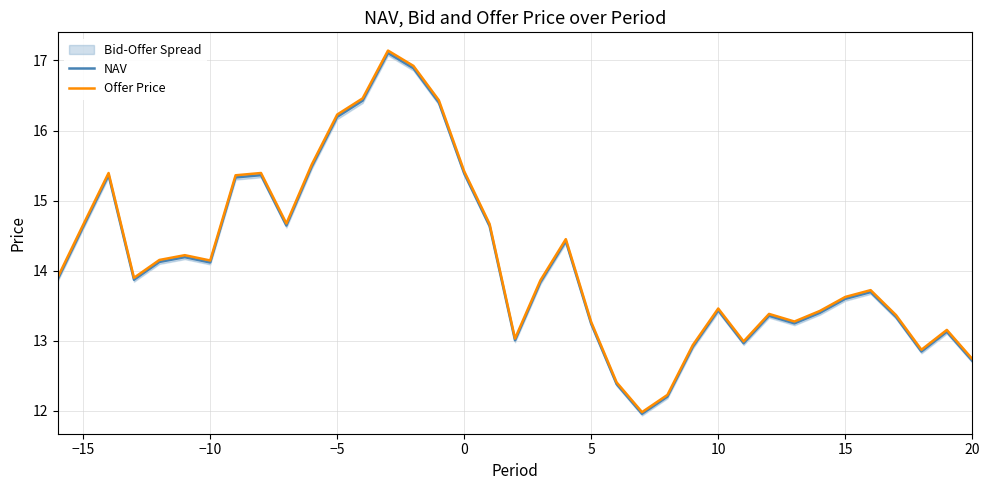

True or false: NAV has a value of 13.4 at 10.

True